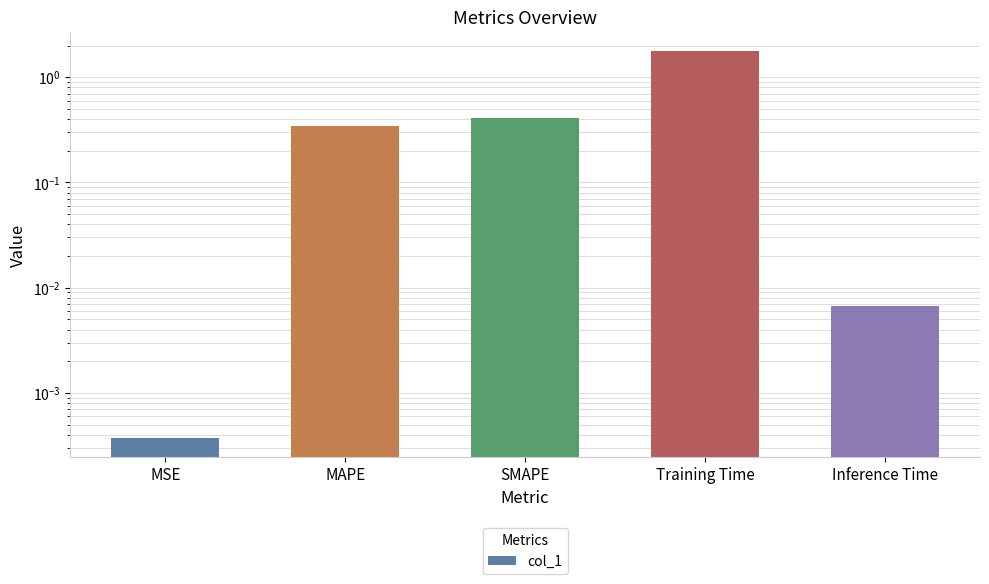

Is it true that the value at SMAPE is 0.6?

False